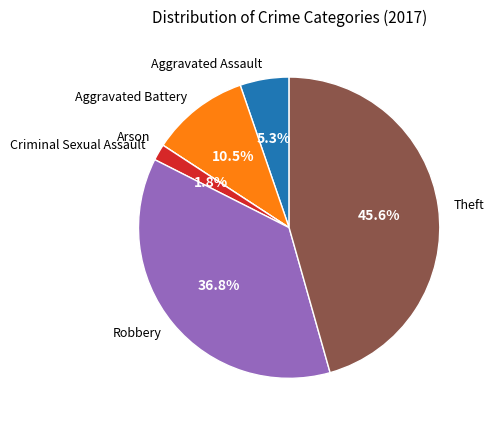

What is the total percentage of Robbery and Criminal Sexual Assault?

38.6%